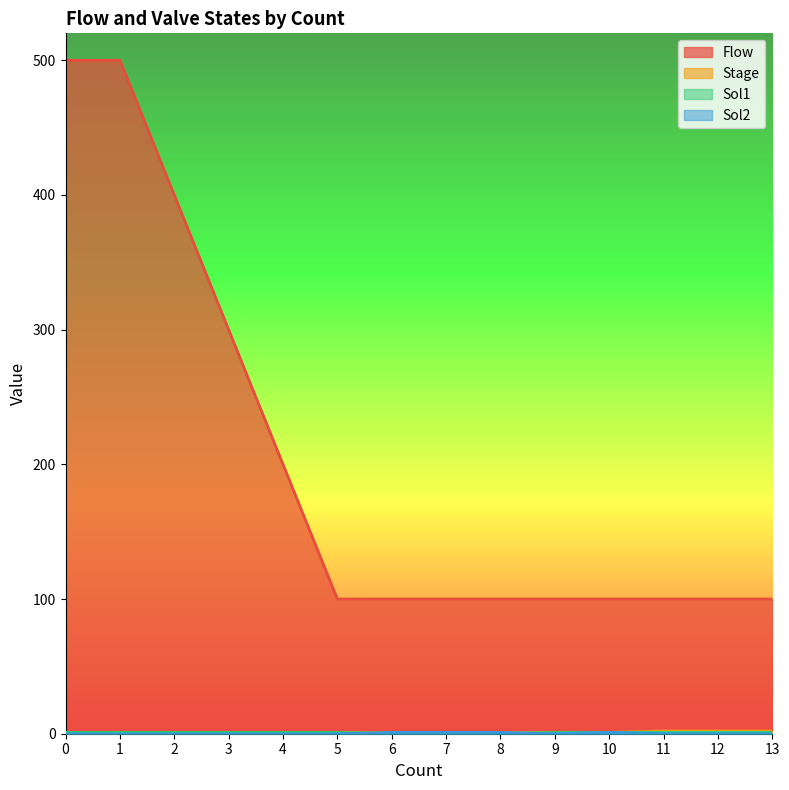

What is the sum of all Stage values?

17